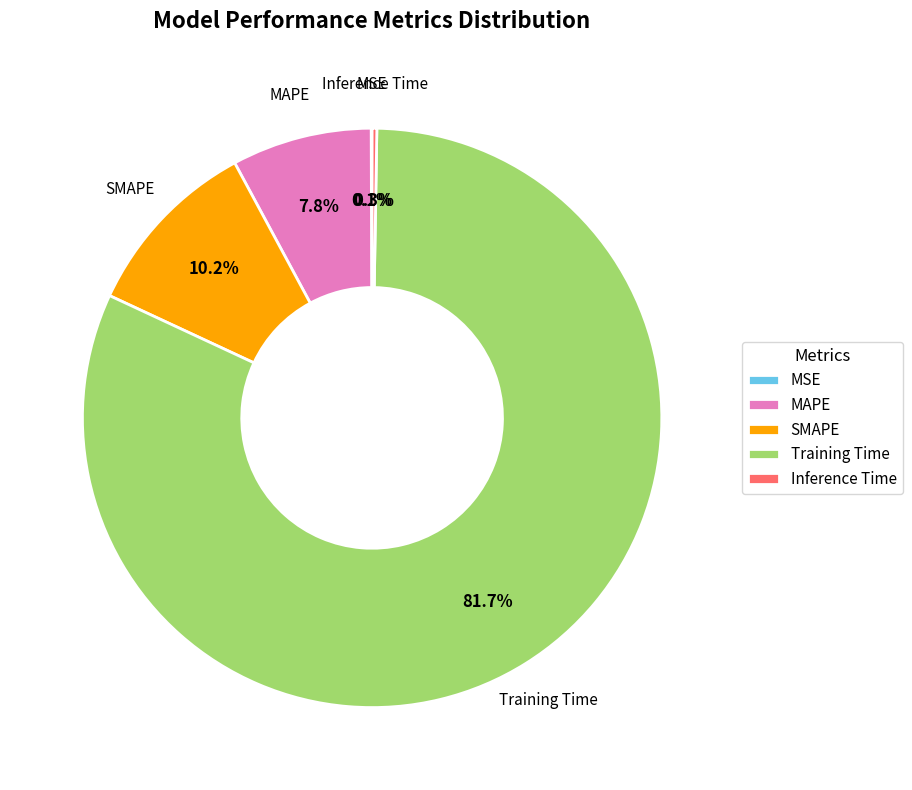

To the nearest percent, what is the combined percentage of Training Time and SMAPE?

92%